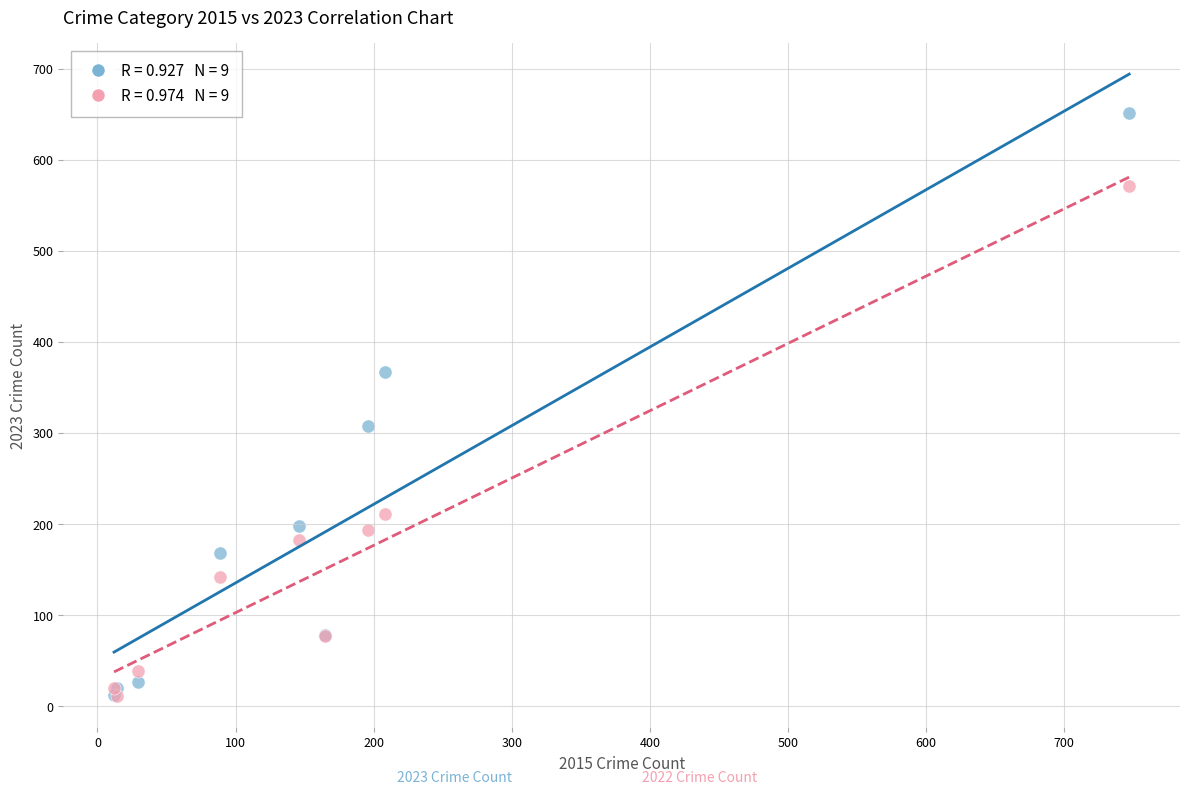

Across all series, what Y value is closest to 331?

308